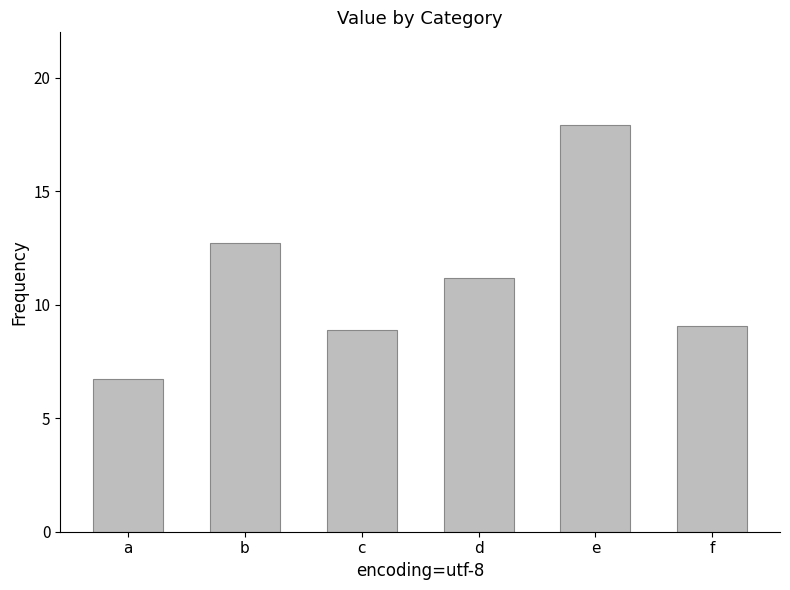

True or false: the data shows 4.1 at c.

False